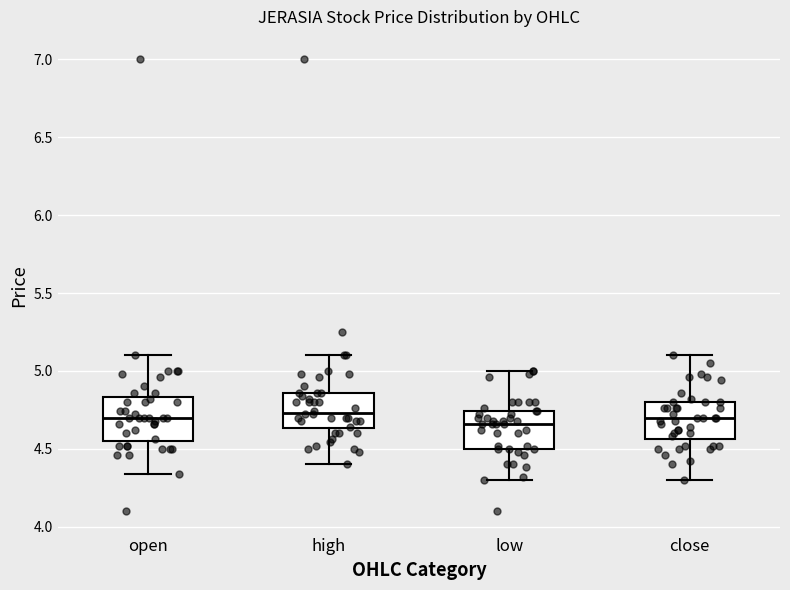

Reading left to right, read every box against the y-axis: the position of its median line, the range the box covers, and the ends of its whiskers. The values are not printed on the chart, so give them approximately, as read against the axis.

open: median 4.70, box 4.55 to 4.85, whiskers 4.35 to 5.10
high: median 4.75, box 4.65 to 4.85, whiskers 4.40 to 5.10
low: median 4.65, box 4.50 to 4.75, whiskers 4.30 to 5.00
close: median 4.70, box 4.55 to 4.80, whiskers 4.30 to 5.10